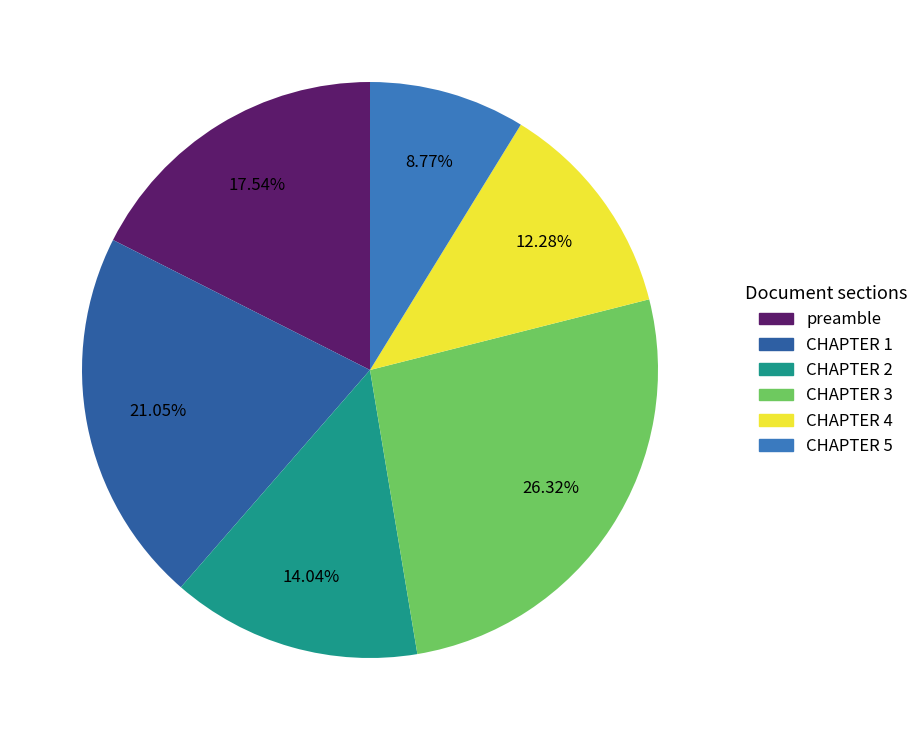

True or false: CHAPTER 1 accounts for 21% of the total.

True